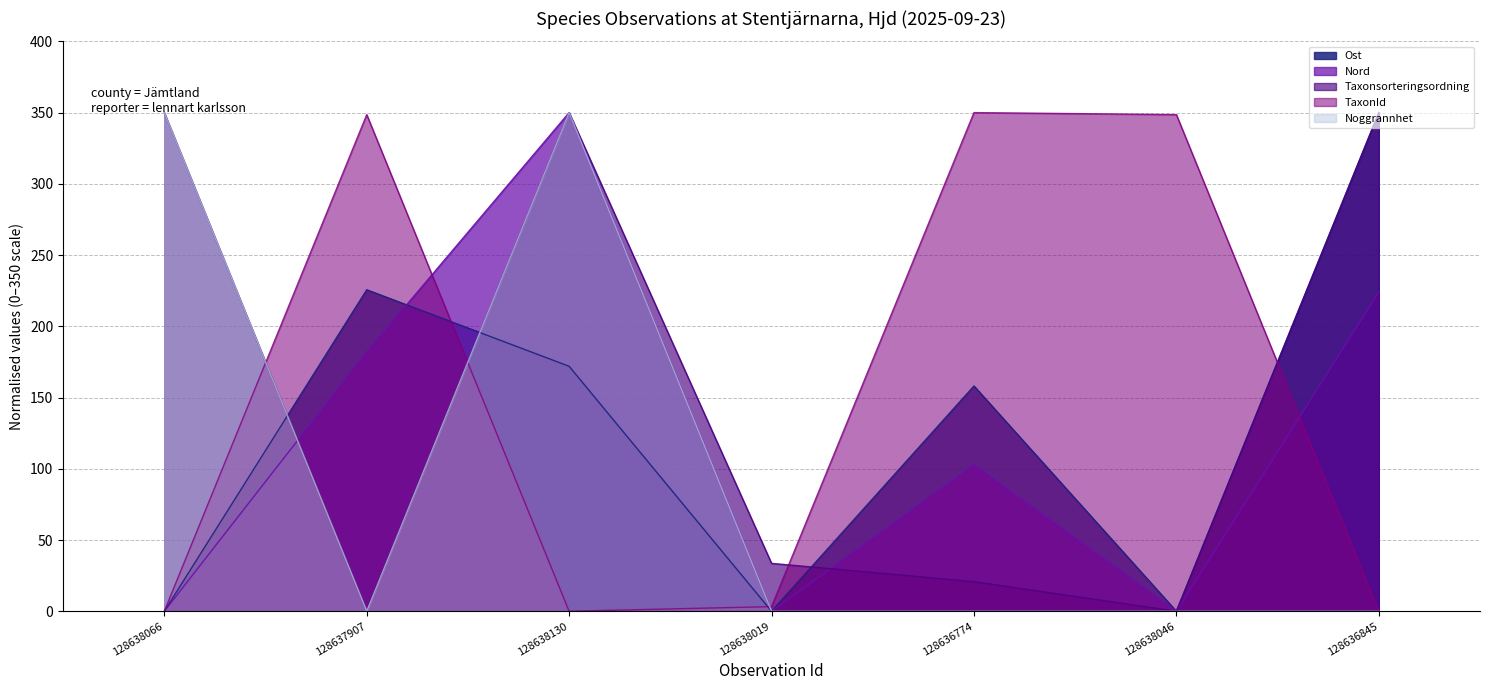

List the labels in order of Nord value, smallest first.

128638066, 128638019, 128638046, 128636774, 128637907, 128636845, 128638130